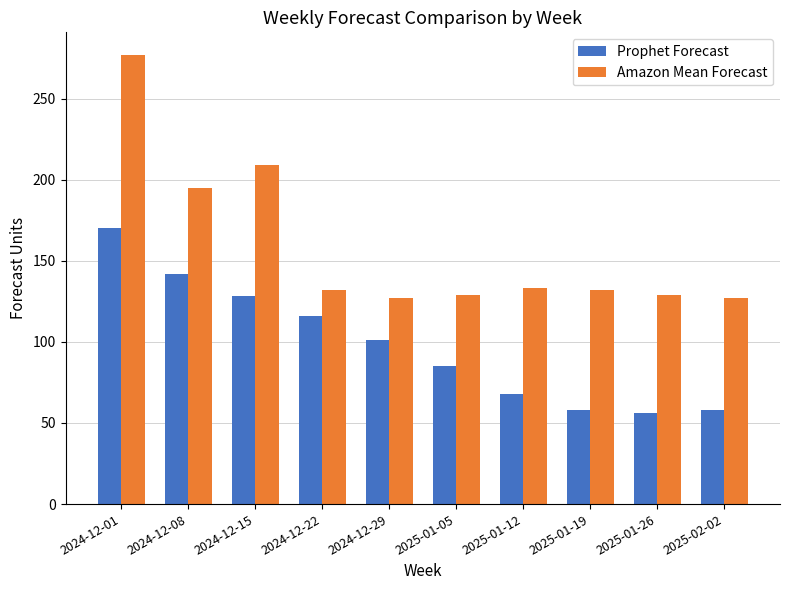

Is it true that Prophet Forecast equals 98 at 2025-01-19?

False